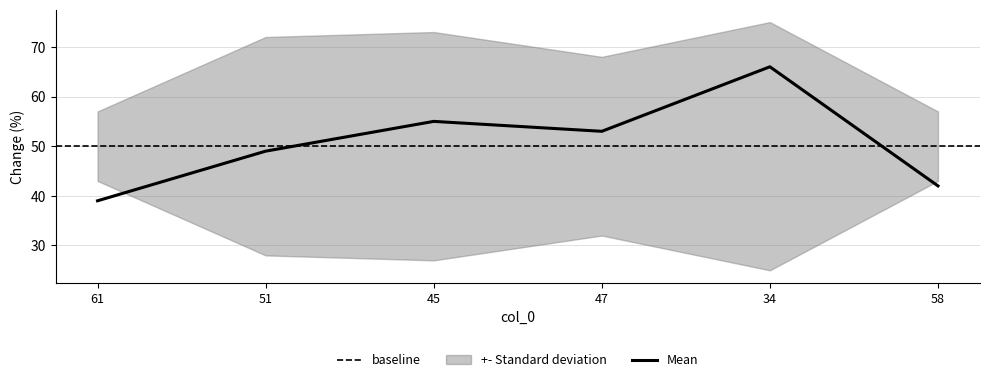

What is the minimum value shown in the chart?

25